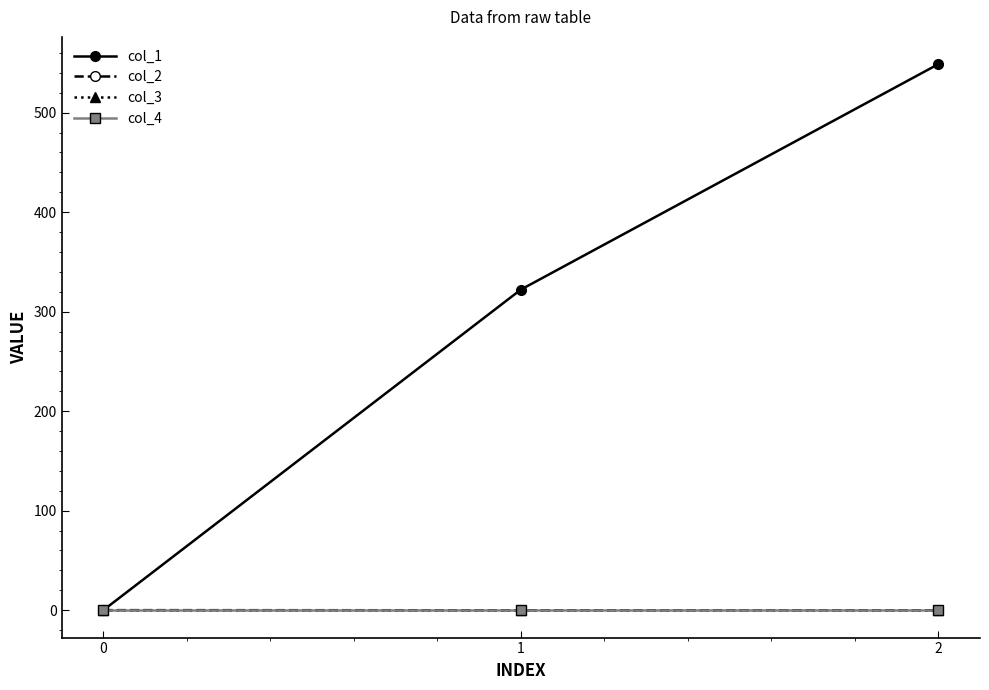

How many lines are shown in the chart?

4